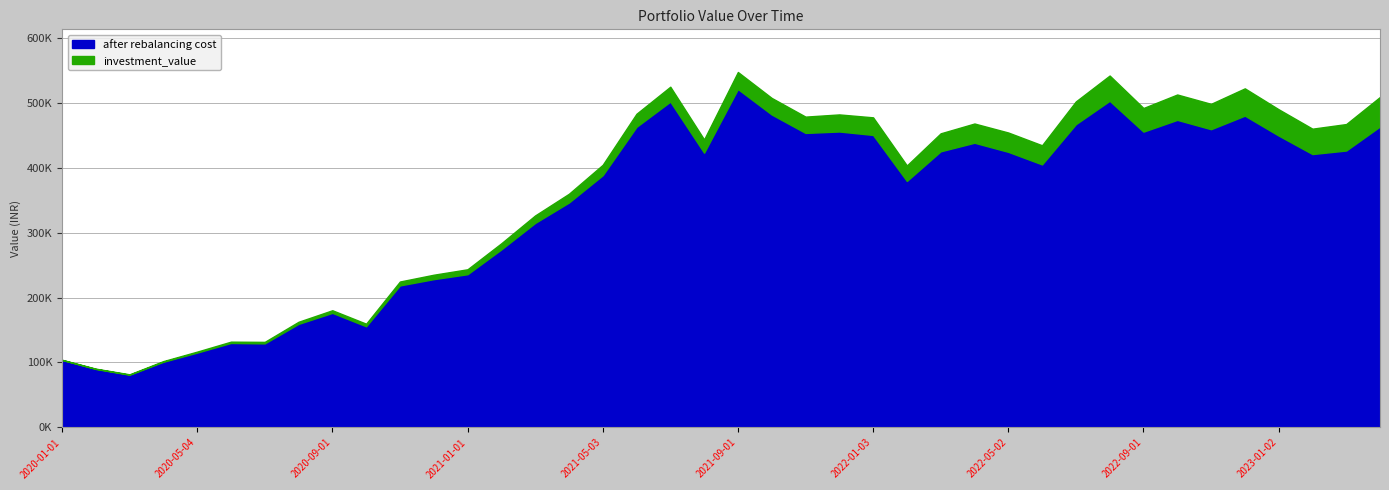

Does the chart have visible grid lines?

Yes